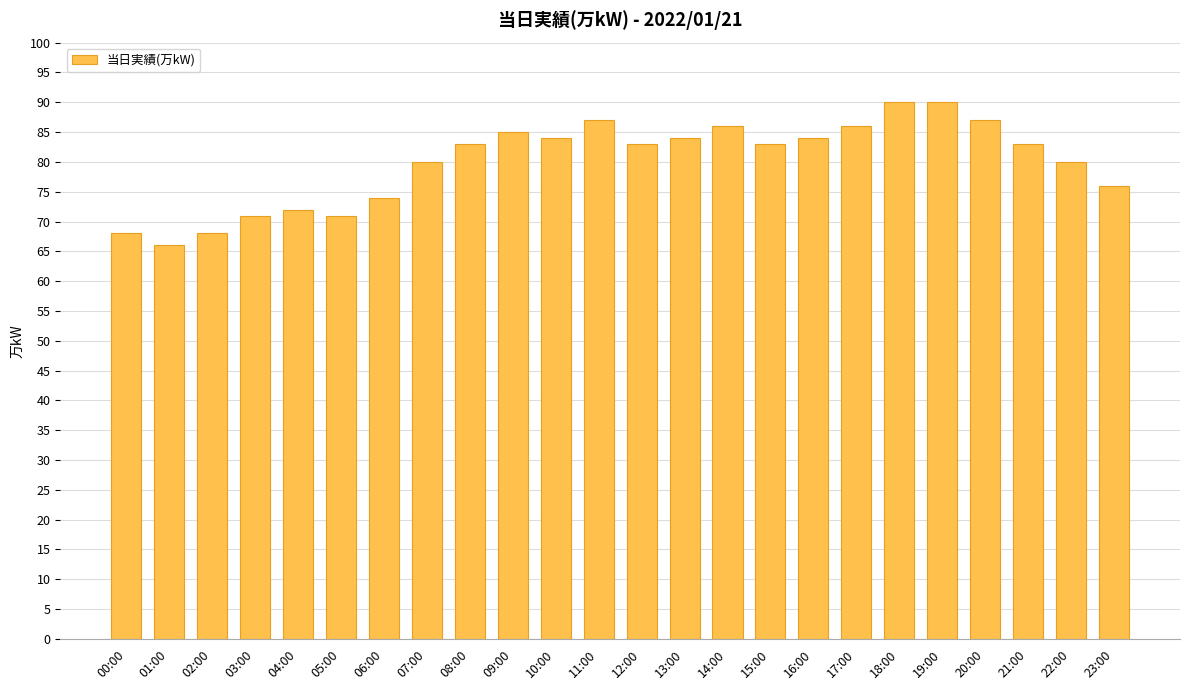

What is the average value?

80